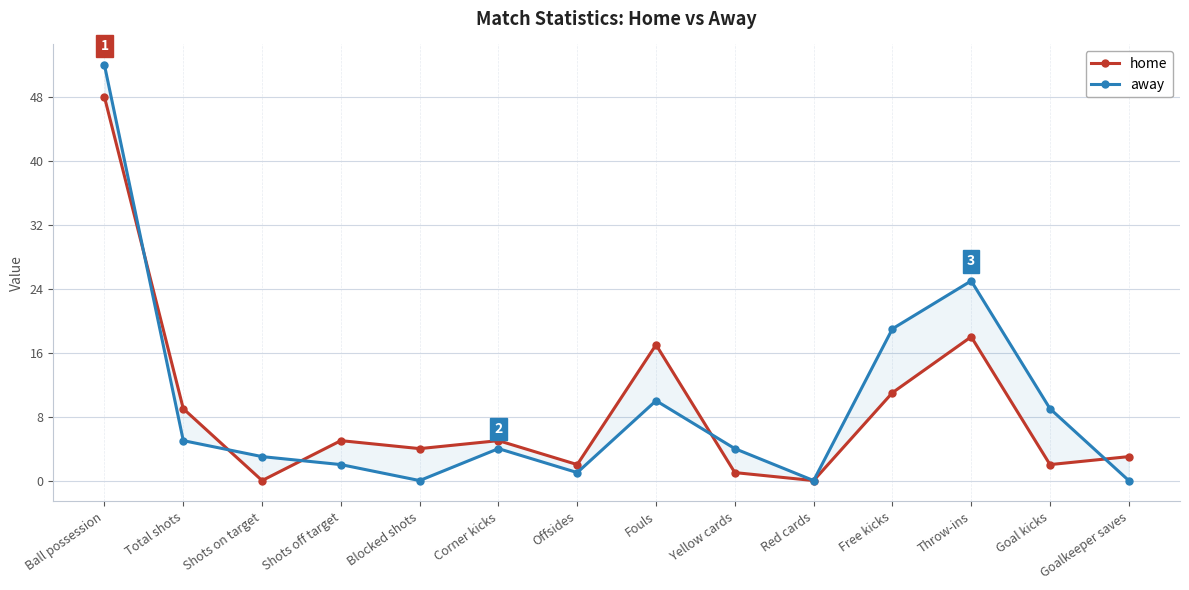

How many times do home and away cross each other?

5